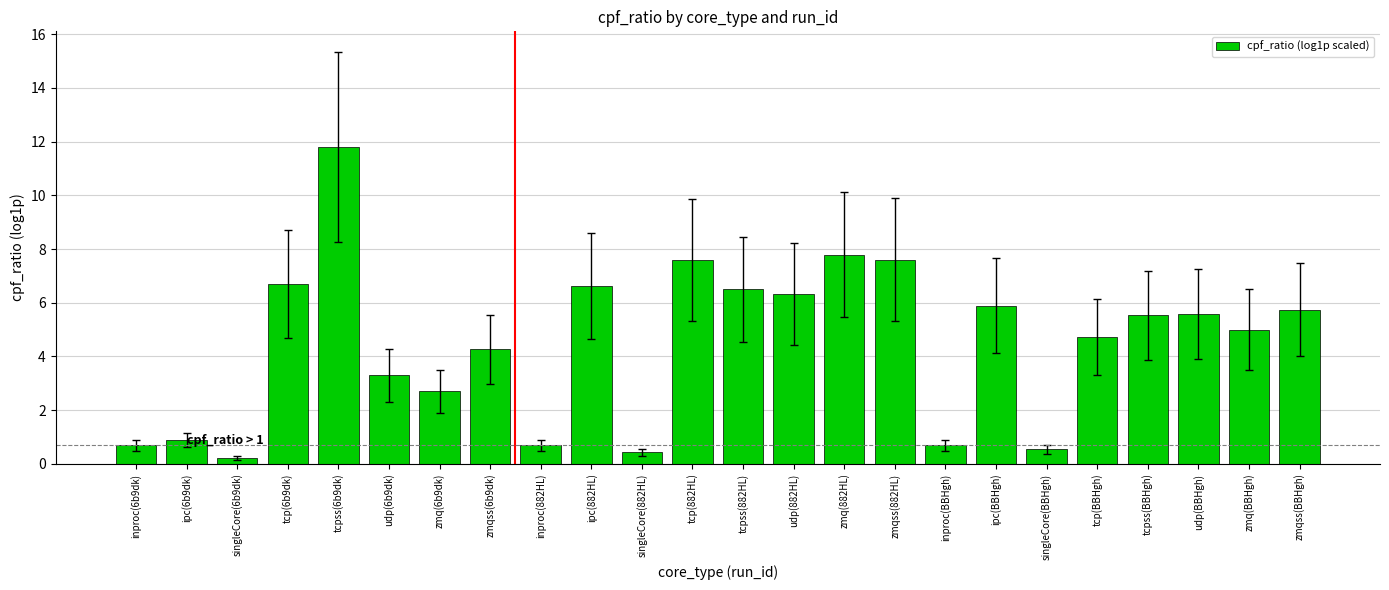

What is the greatest value displayed?

11.8